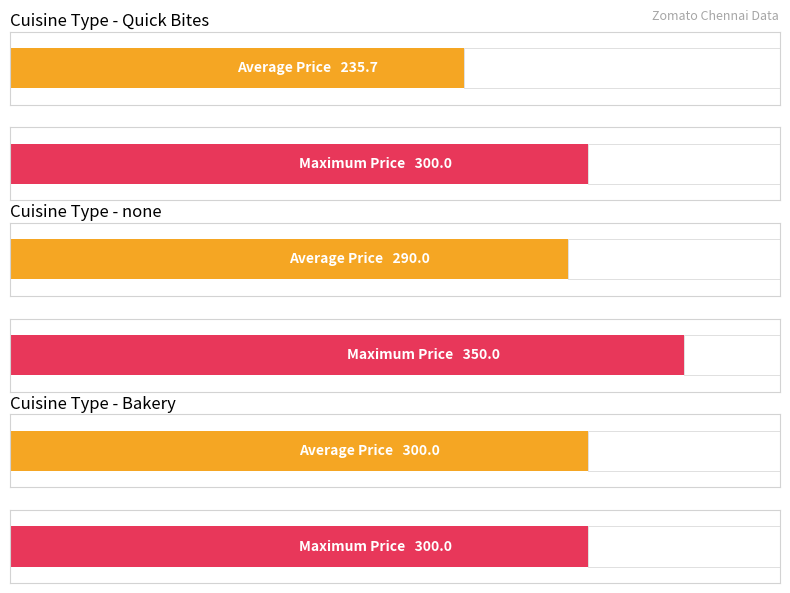

Between Bakery and Quick Bites(300), which series saw the biggest shift?

Average Price